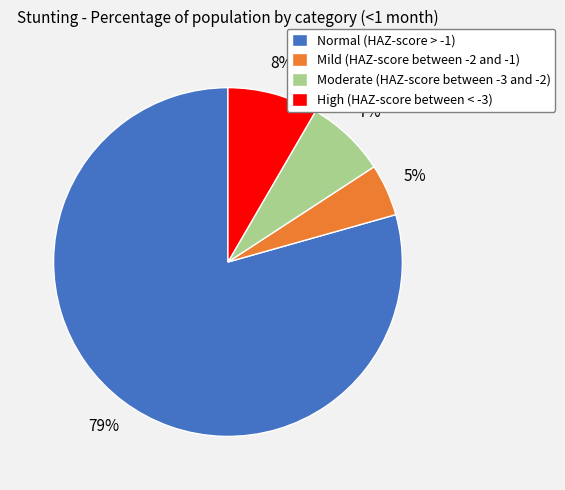

To the nearest percent, what is the average slice percentage?

25%